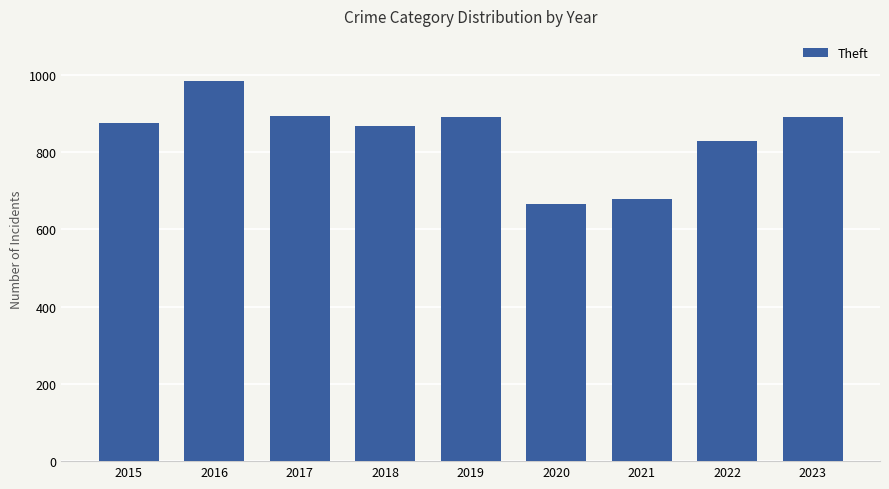

The value at 2019 is 891. True or false?

True